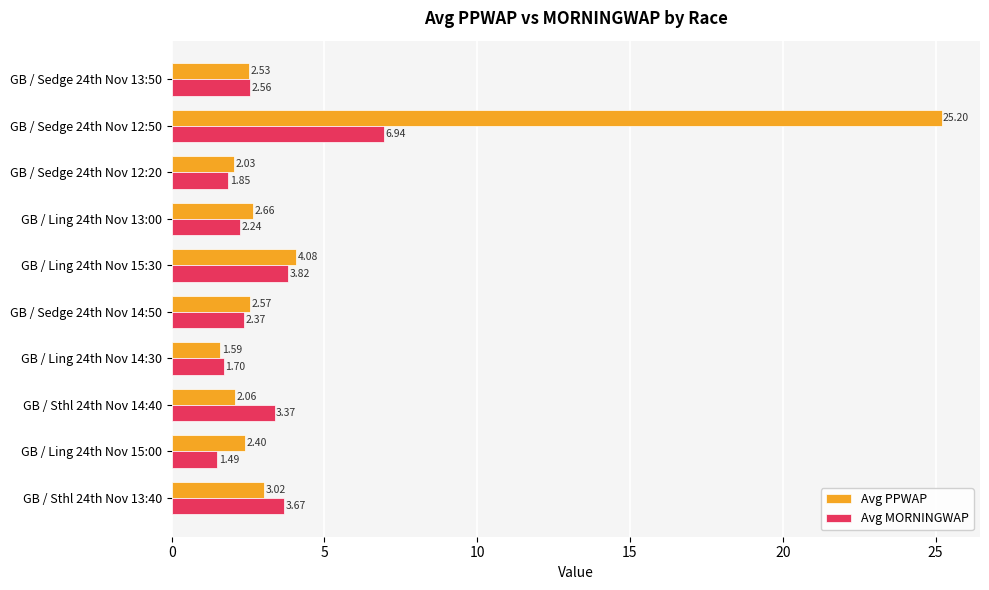

List the labels in order of Avg PPWAP value, largest first.

GB / Sedge 24th Nov 12:50, GB / Ling 24th Nov 15:30, GB / Sthl 24th Nov 13:40, GB / Ling 24th Nov 13:00, GB / Sedge 24th Nov 14:50, GB / Sedge 24th Nov 13:50, GB / Ling 24th Nov 15:00, GB / Sthl 24th Nov 14:40, GB / Sedge 24th Nov 12:20, GB / Ling 24th Nov 14:30